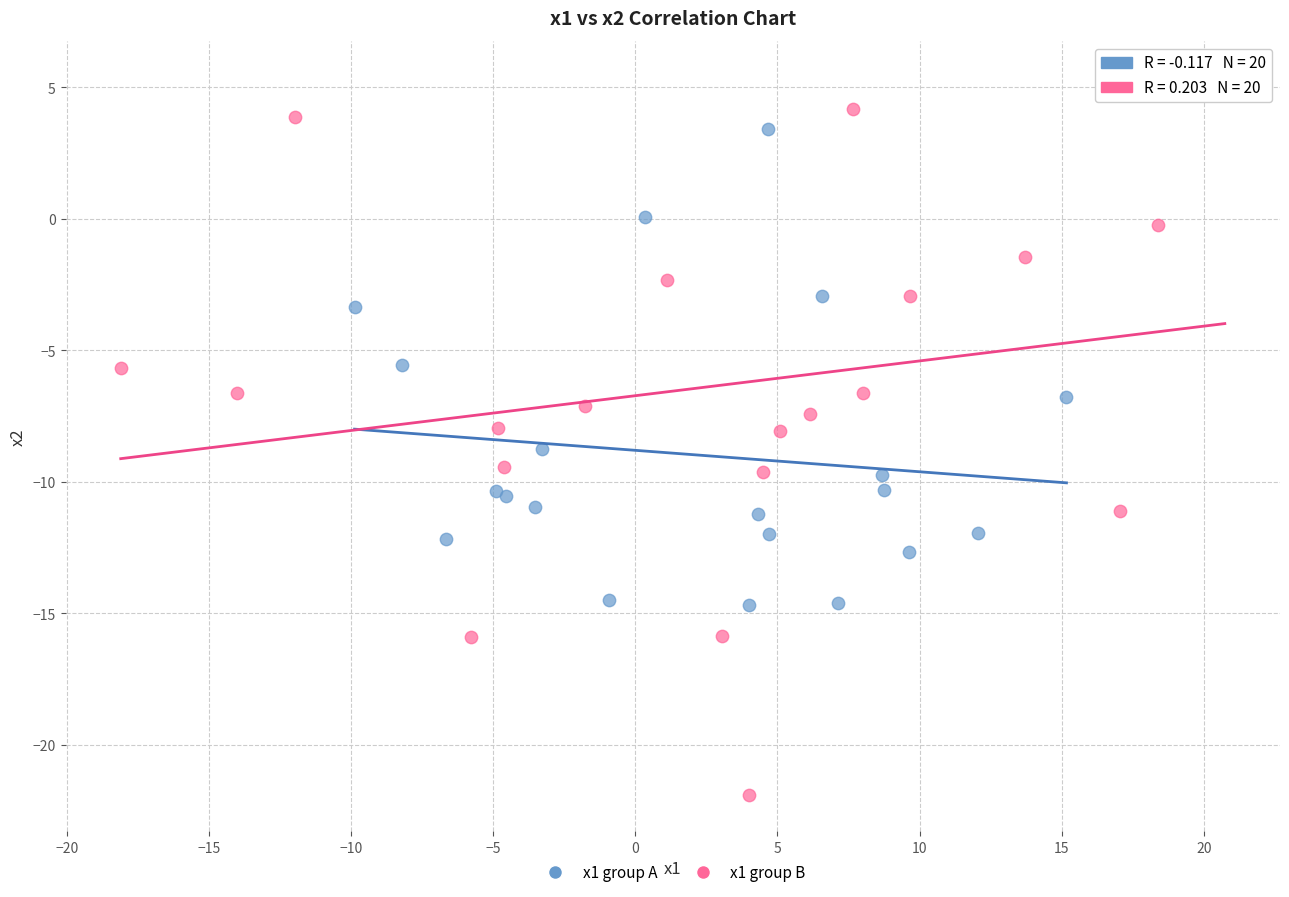

Which series has the widest spread of Y values?

x1 group B